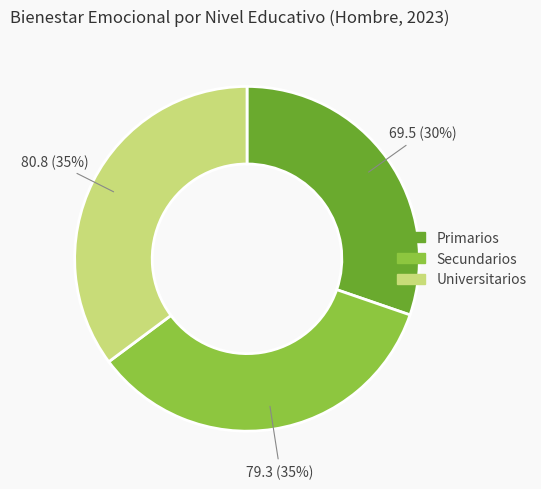

To the nearest percent, what portion does Secundarios represent?

35%